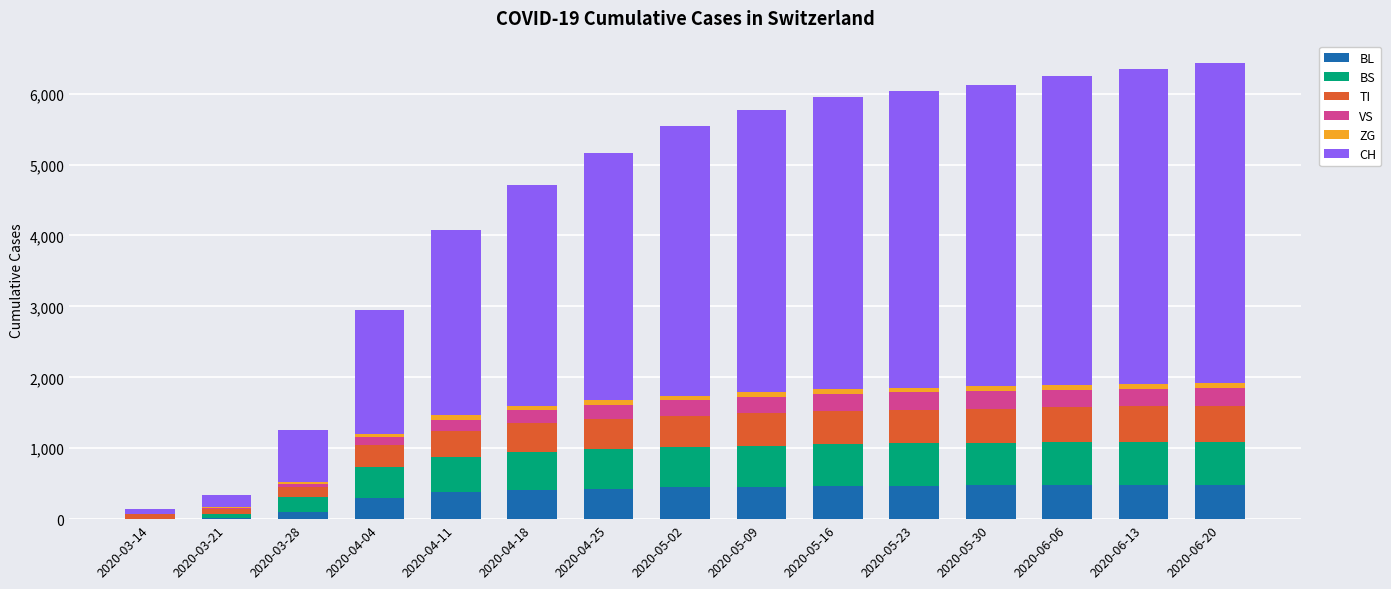

Are the bars grouped side by side (vs. stacked)?

No